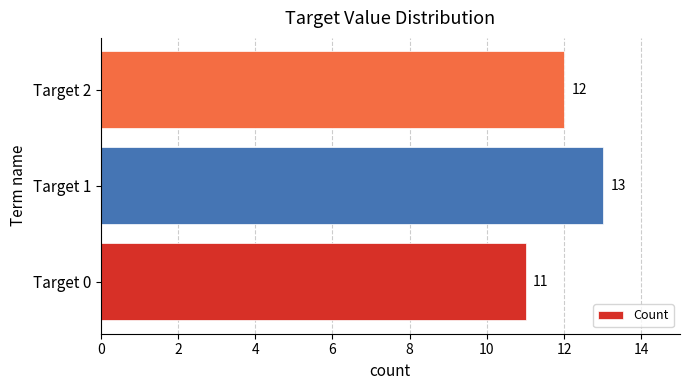

List the labels in order of value, largest first.

Target 1, Target 2, Target 0